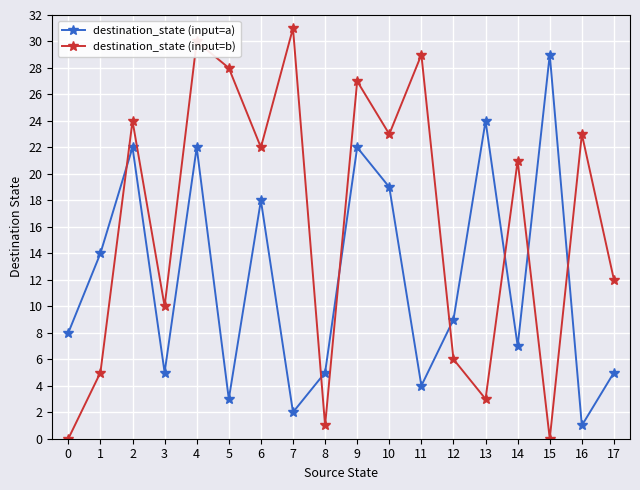

What is the difference between the maximum and minimum values in the destination_state (input=a) series?

28